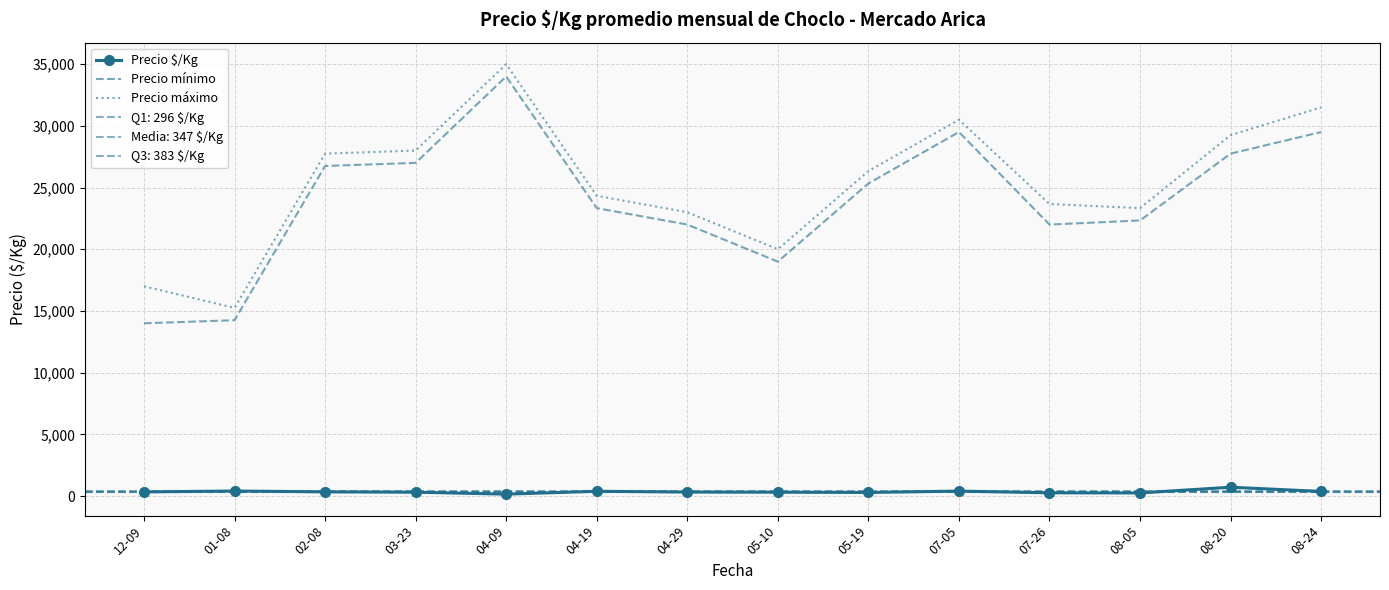

At how many categories does at least one series exceed 9073?

14